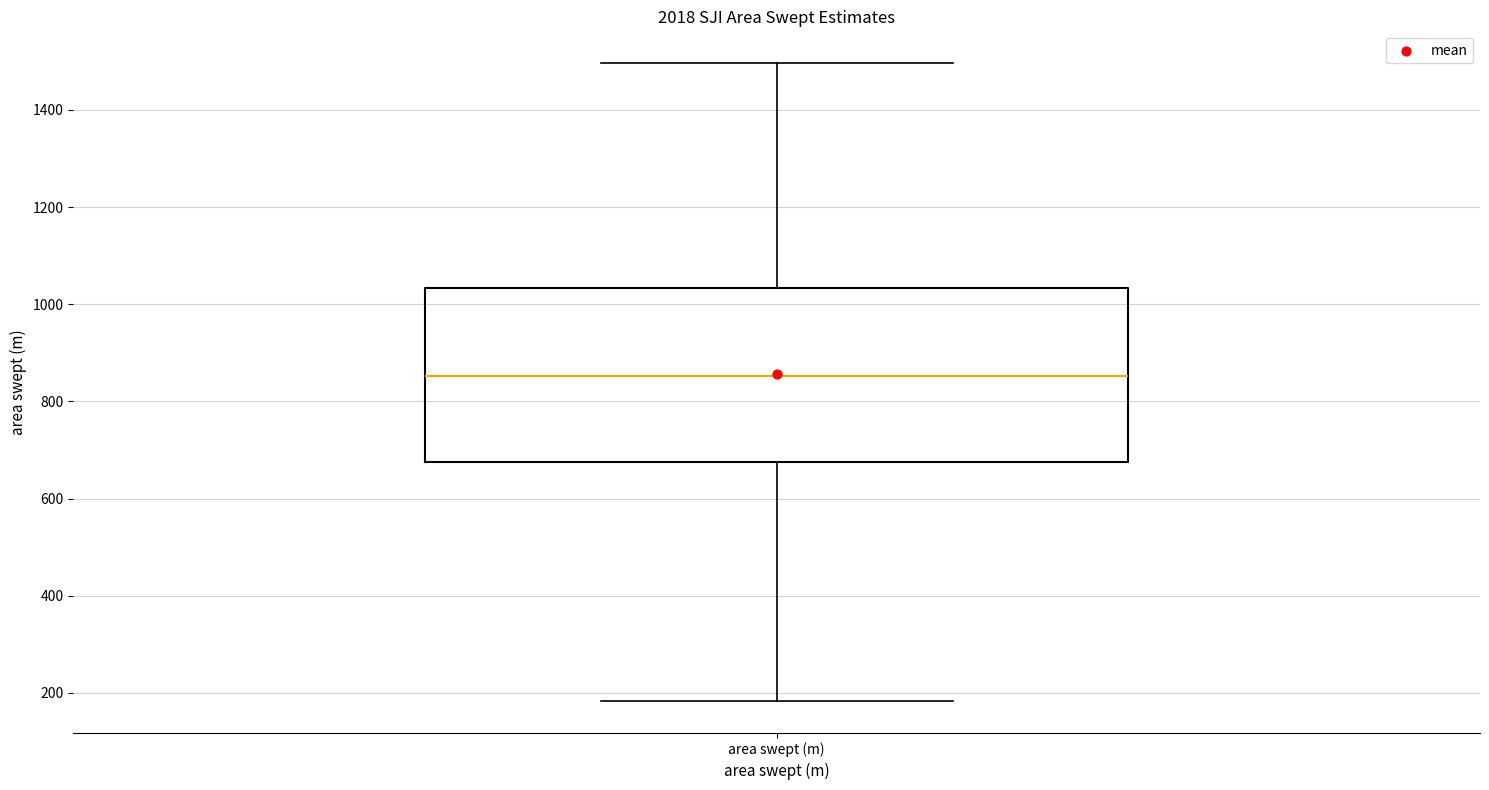

Where does the upper whisker of the box for area swept (m) end on the y-axis? The values are not printed on the chart, so give them approximately, as read against the axis.

1500